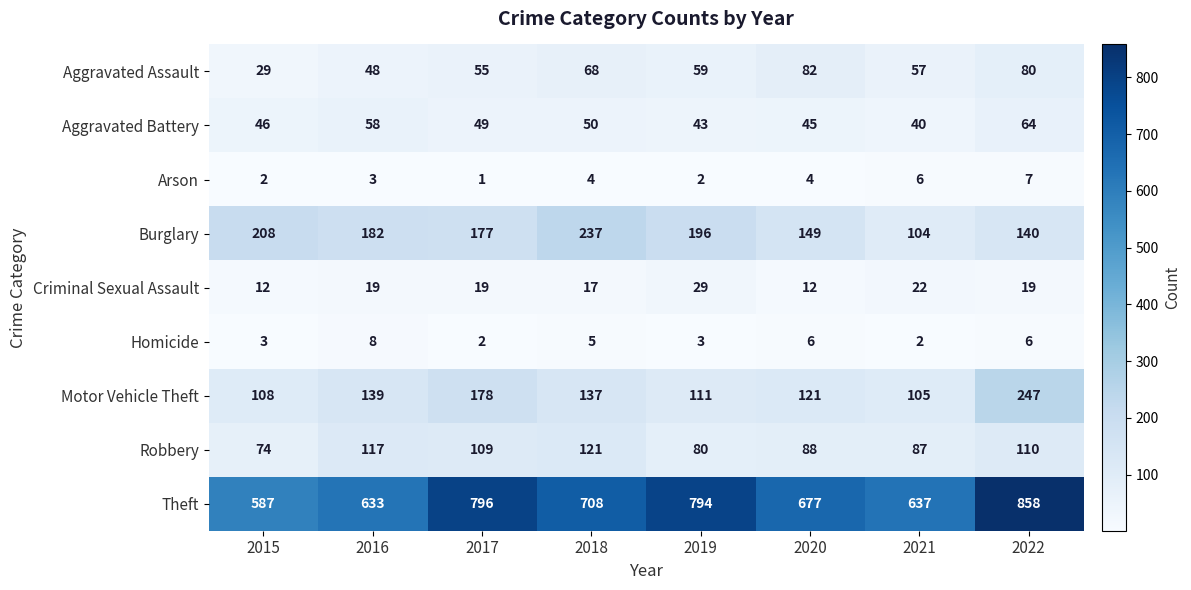

What is the smallest value displayed?

1